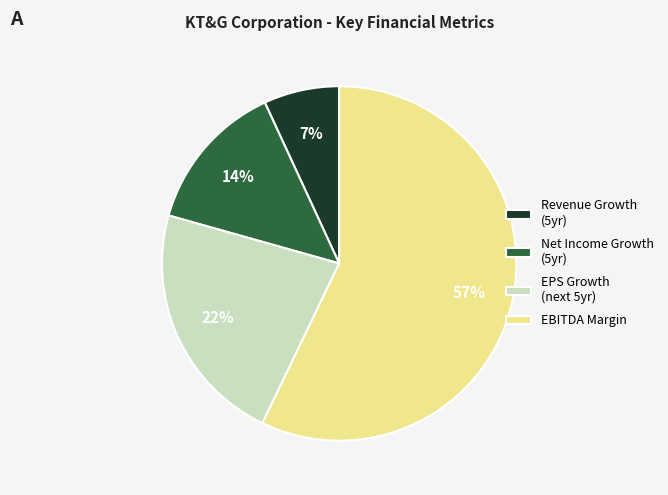

What percentage is the Net Income Growth (5yr) slice, to the nearest percent?

14%